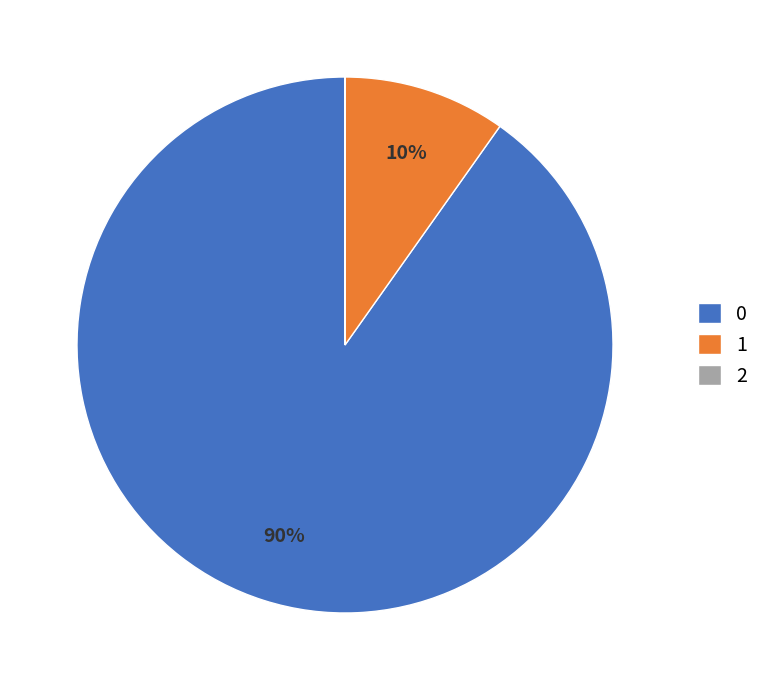

To the nearest percent, what portion does 1 represent?

10%